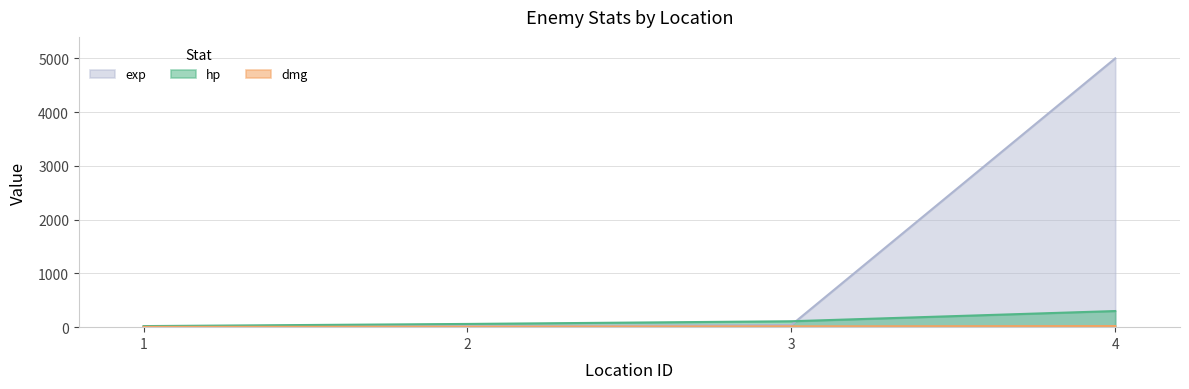

The hp series shows 34 at 1. True or false?

False